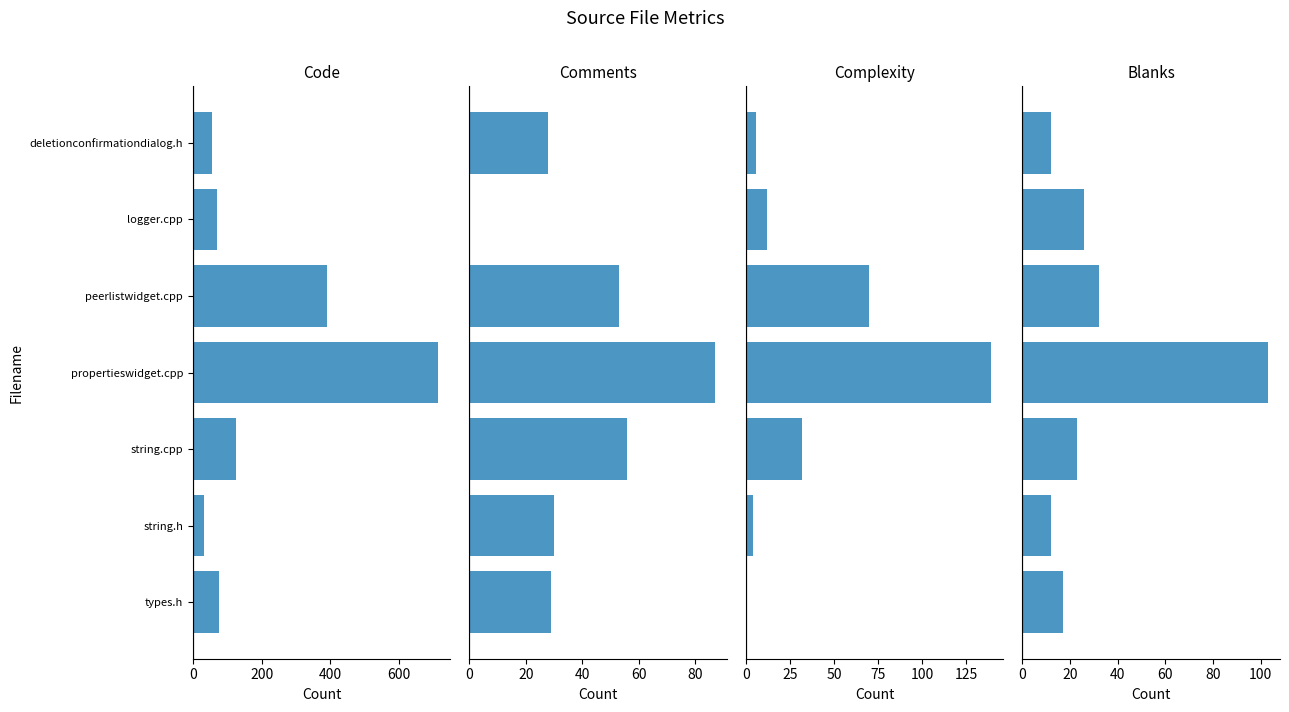

The Complexity series shows 3 at deletionconfirmationdialog.h. True or false?

False